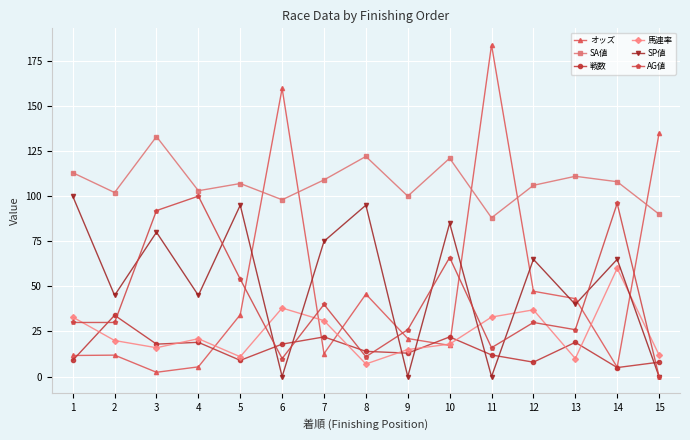

What is the minimum value for 戦数?

5.0